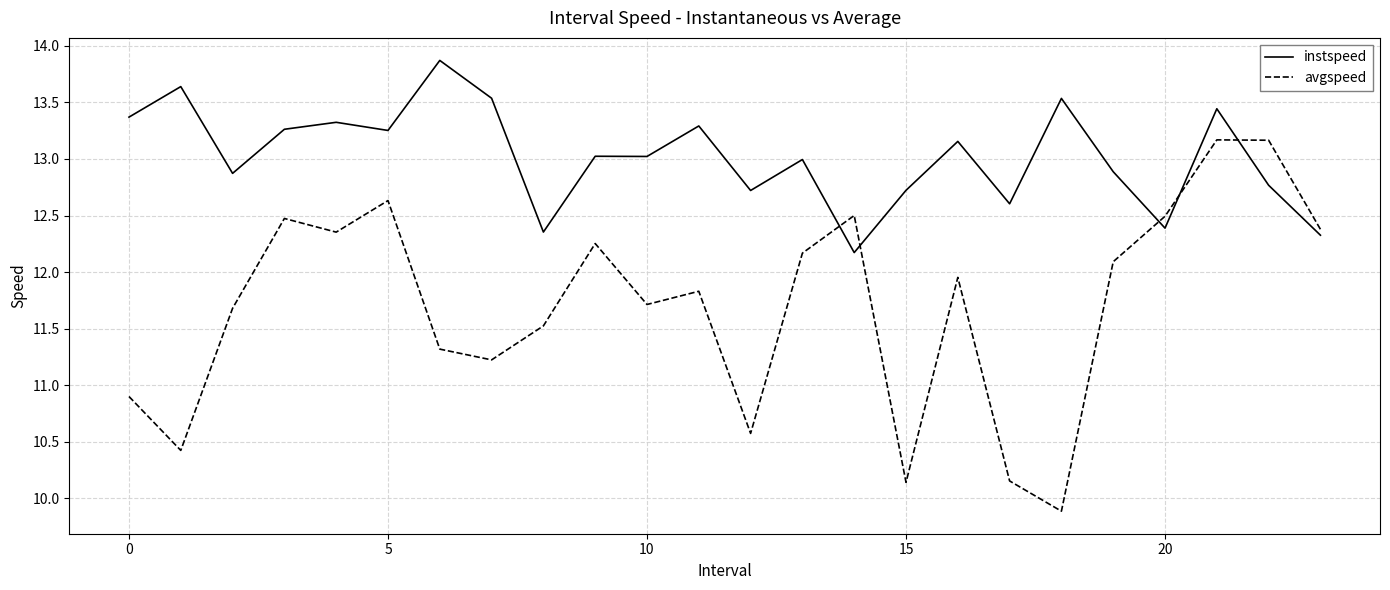

What are all the series names shown in the legend?

instspeed, avgspeed